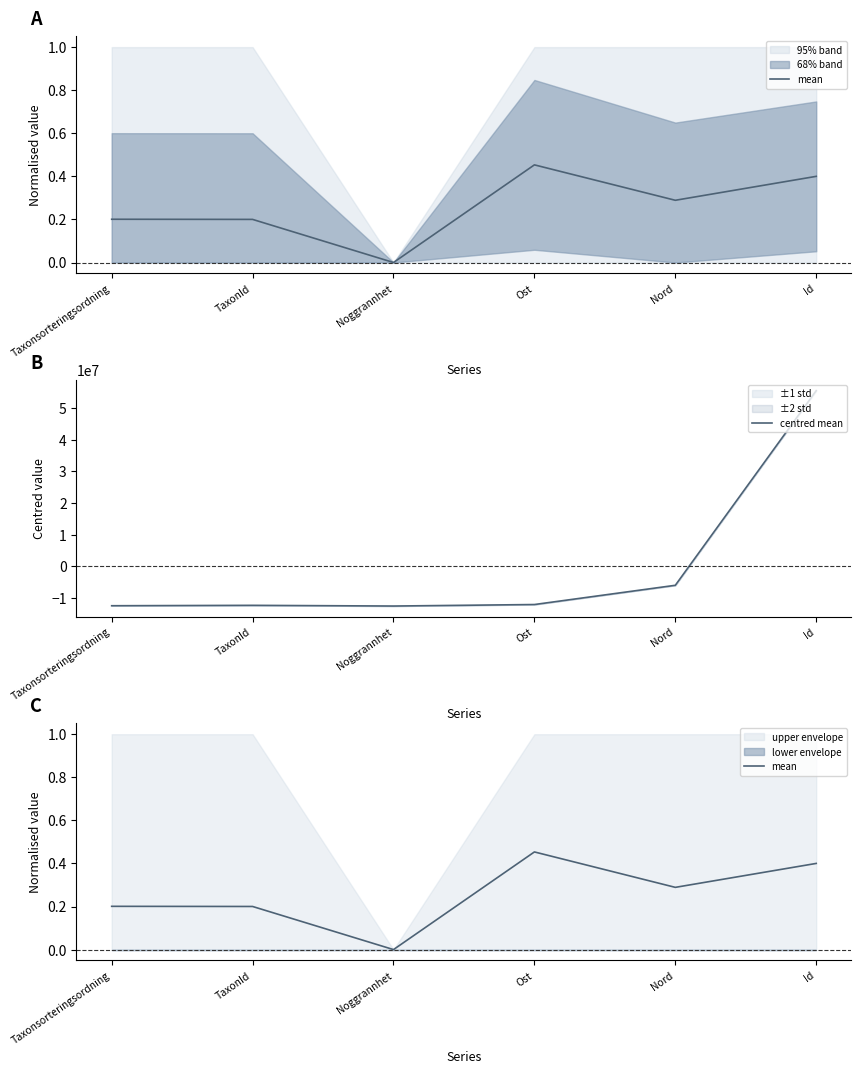

Is it true that mean equals 0.0 at Noggrannhet?

True